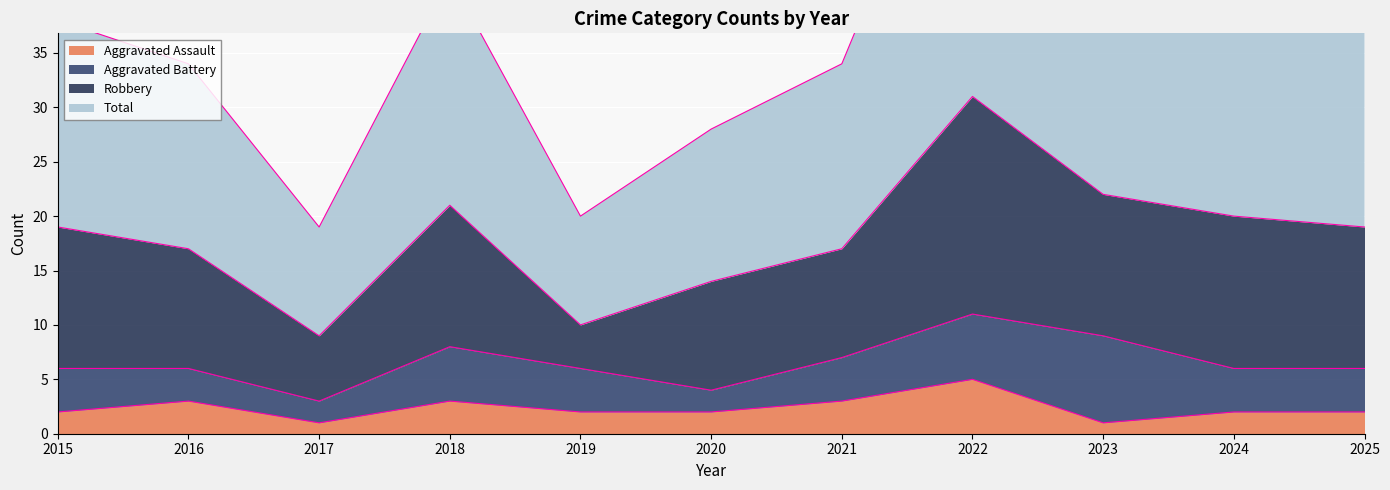

At which category is the sum across all series the highest?

2022